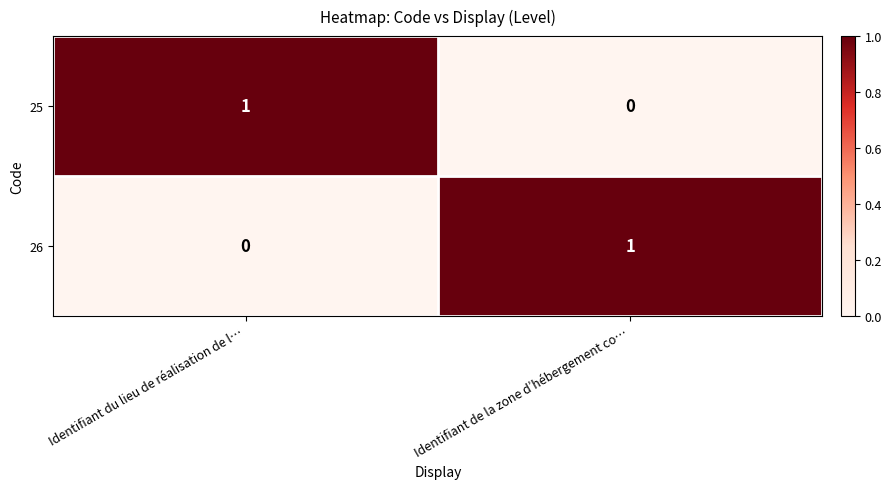

How many series are shown in this chart?

2